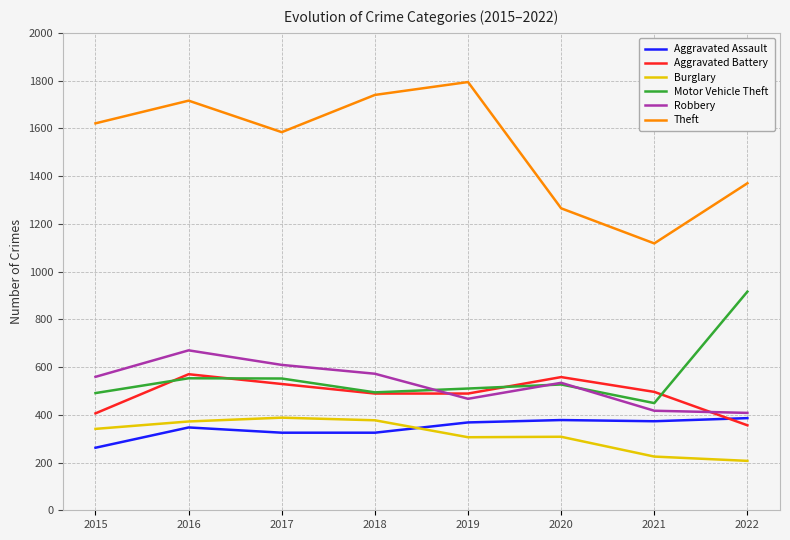

At which category does Theft reach its first local valley?

2017